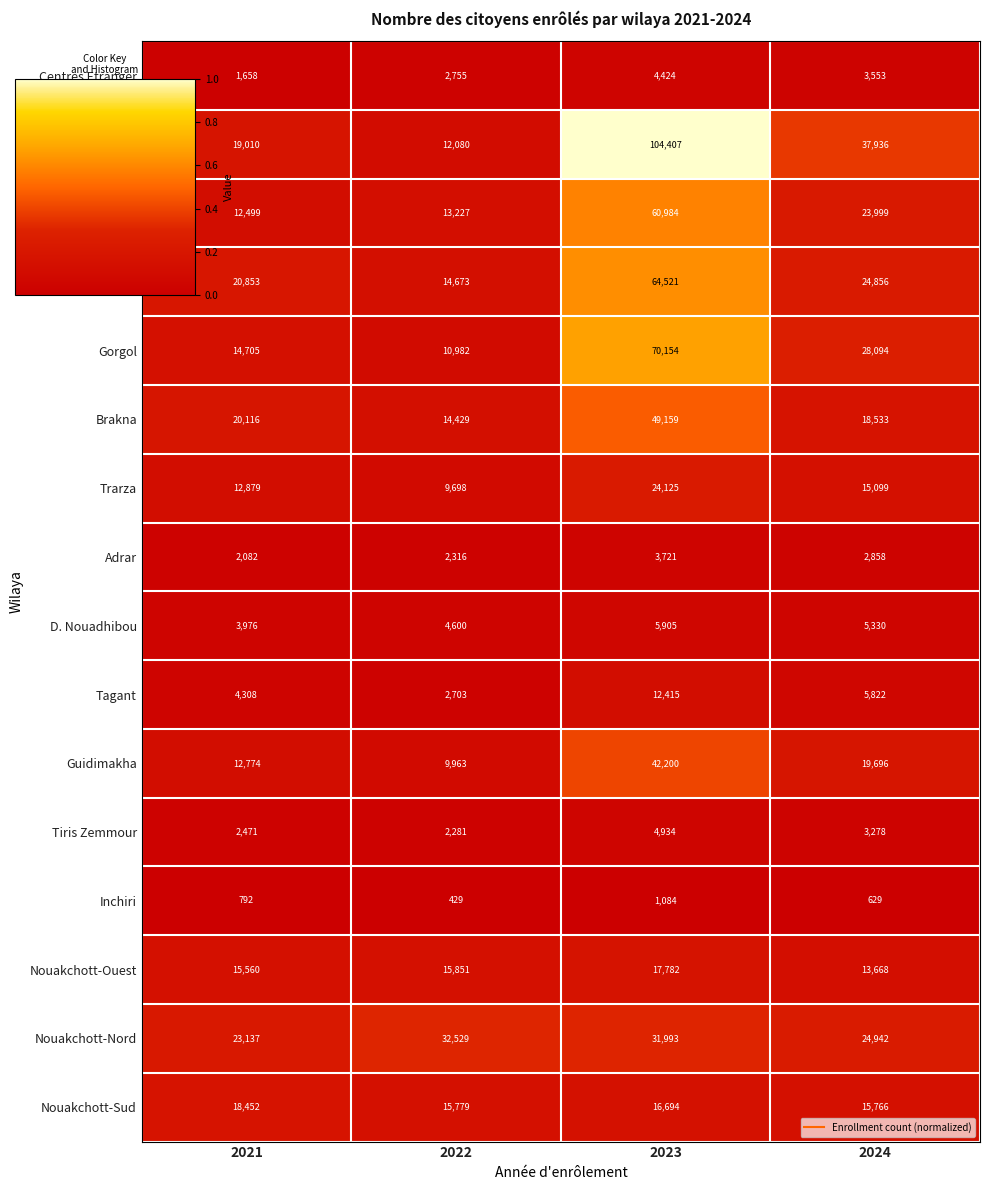

How many categories are shown in the chart?

4